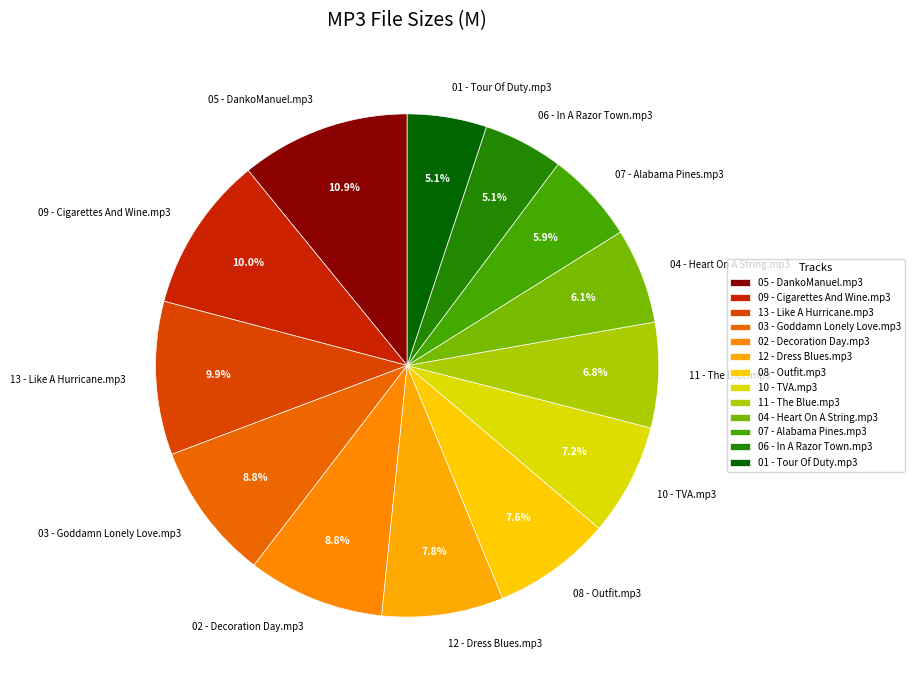

Is it true that 04 - Heart On A String.mp3 is 1% of the pie?

False